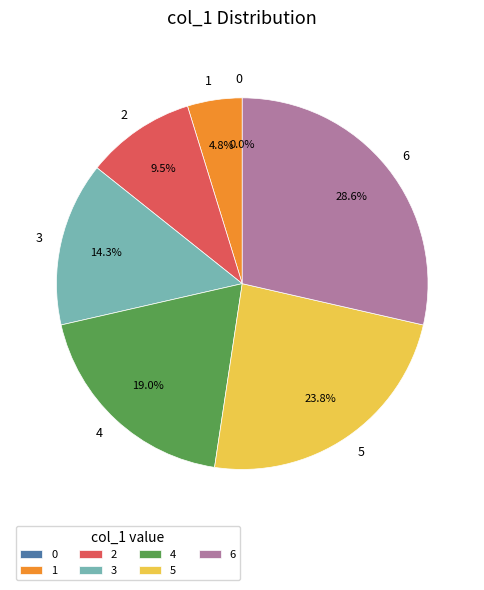

Which category has the biggest portion of the pie?

6